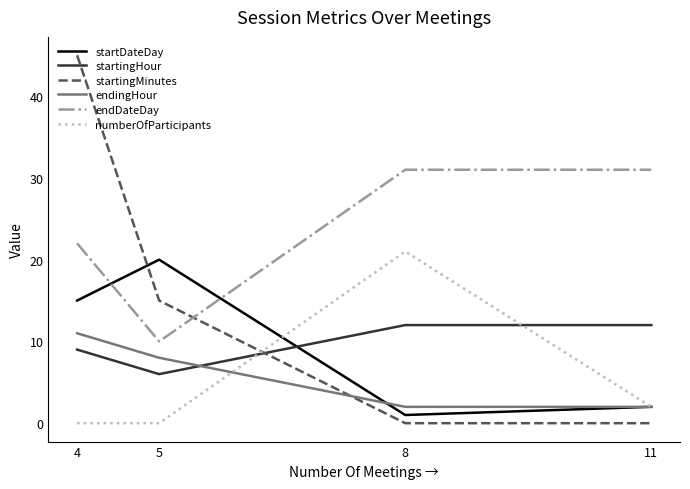

What is the maximum value shown in the chart?

45